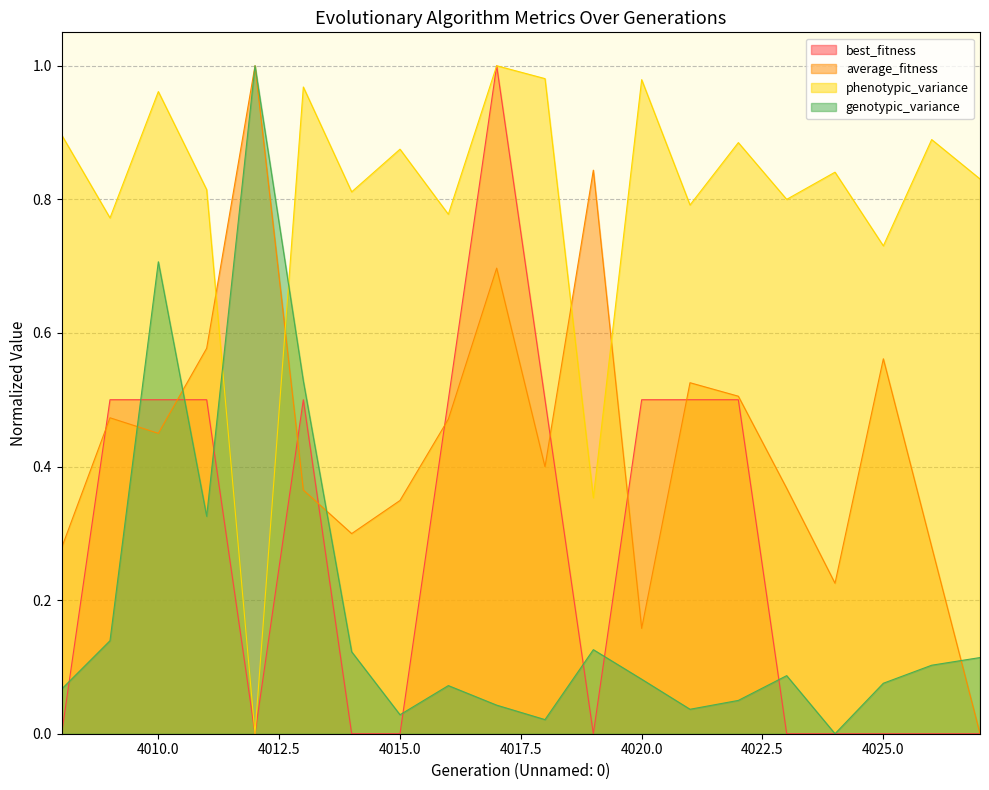

What is the average value of the phenotypic_variance series?

0.8